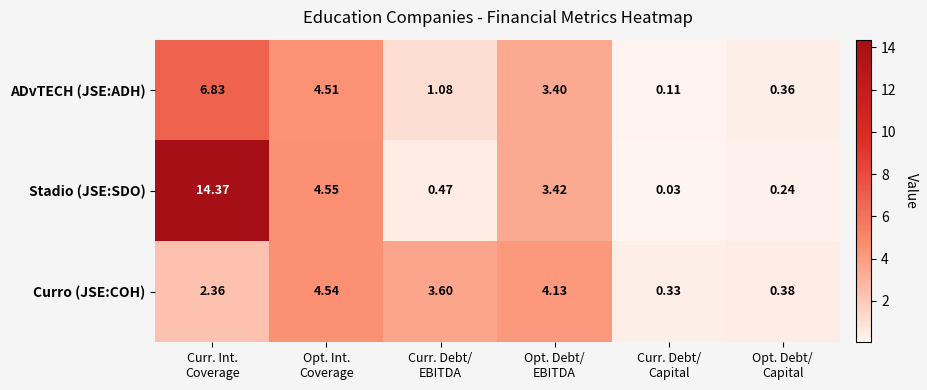

List the series in order of their peak value, highest first.

Stadio (JSE:SDO), ADvTECH (JSE:ADH), Curro (JSE:COH)